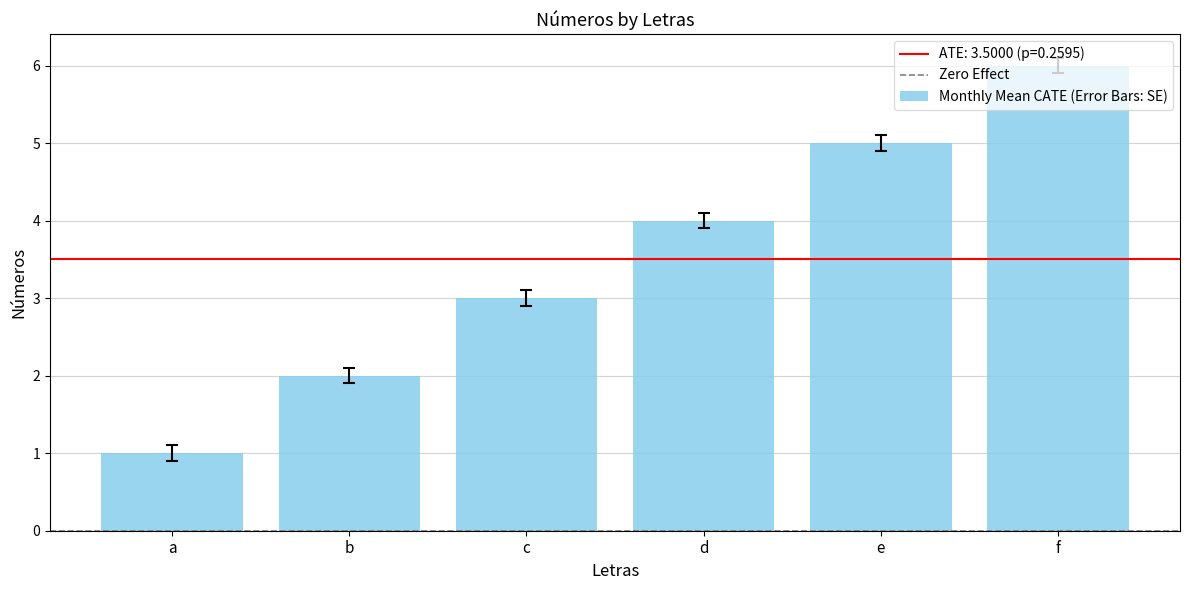

List the labels in order of value, largest first.

f, e, d, c, b, a